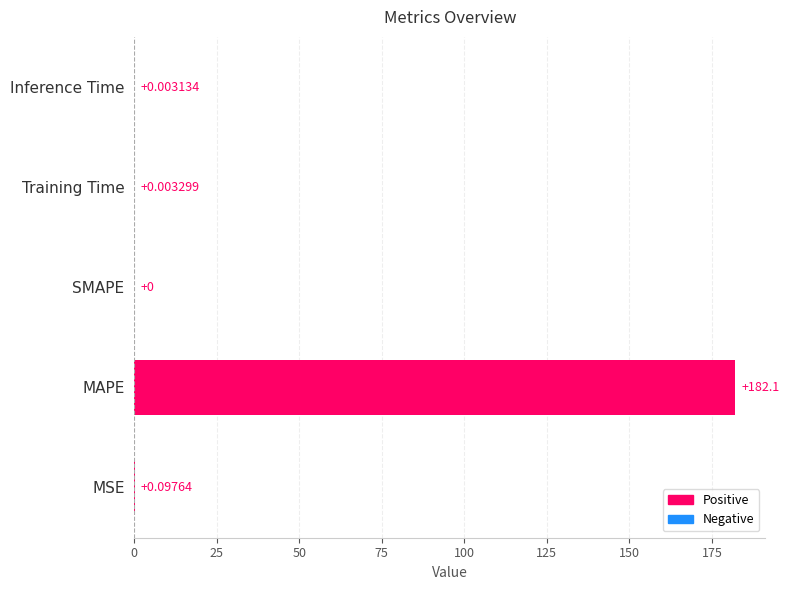

Count the number of values greater than 0.

4